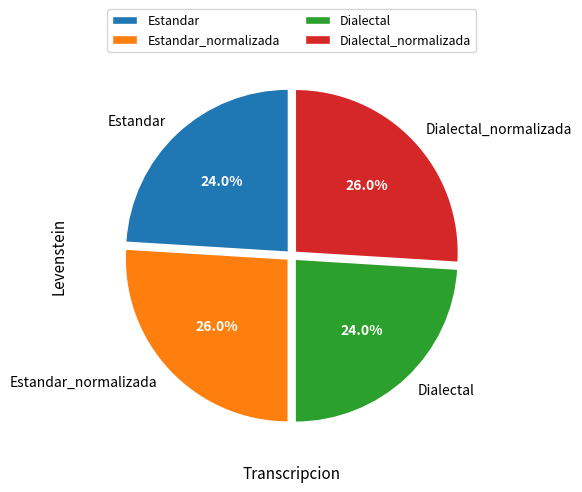

The Estandar_normalizada slice represents 26% of the pie. True or false?

True